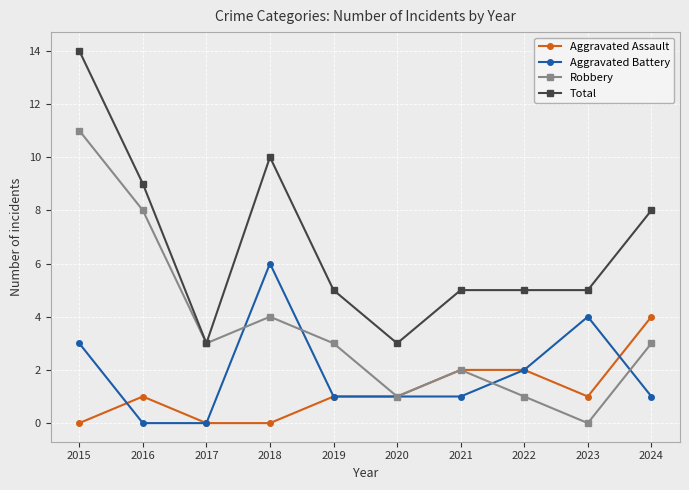

True or false: Aggravated Assault and Total intersect in this chart.

False